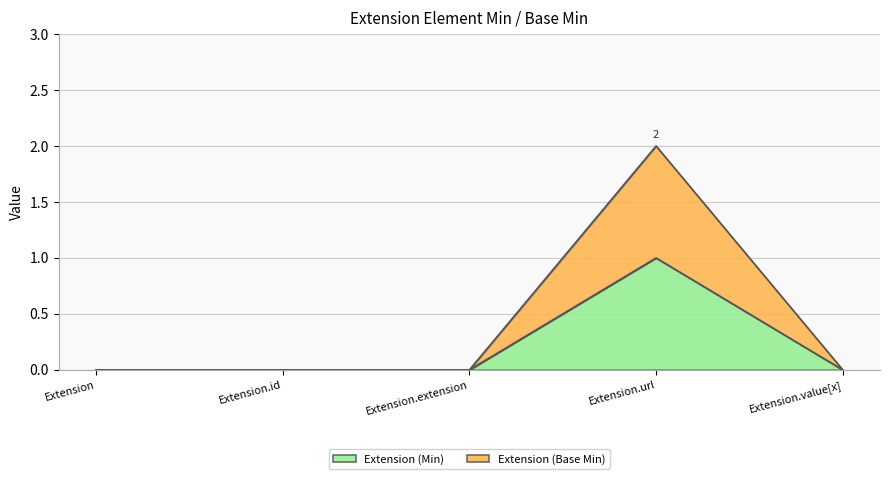

True or false: Extension (Base Min) and Extension (Min) cross at least once.

False